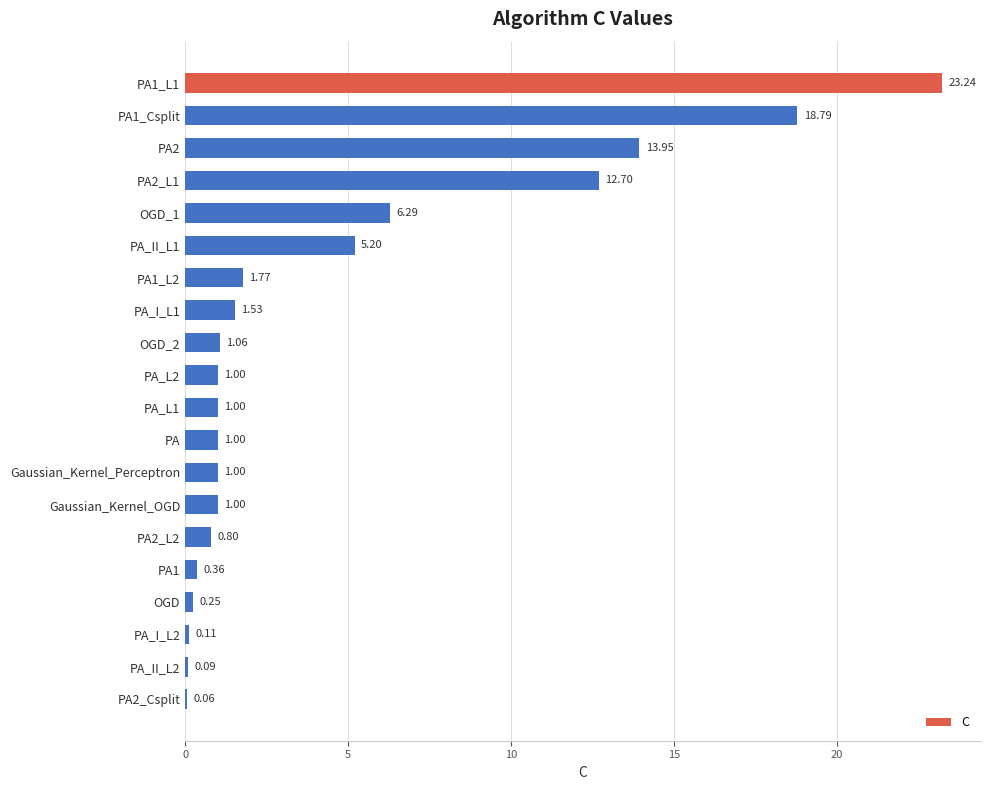

Are the bars horizontal?

Yes